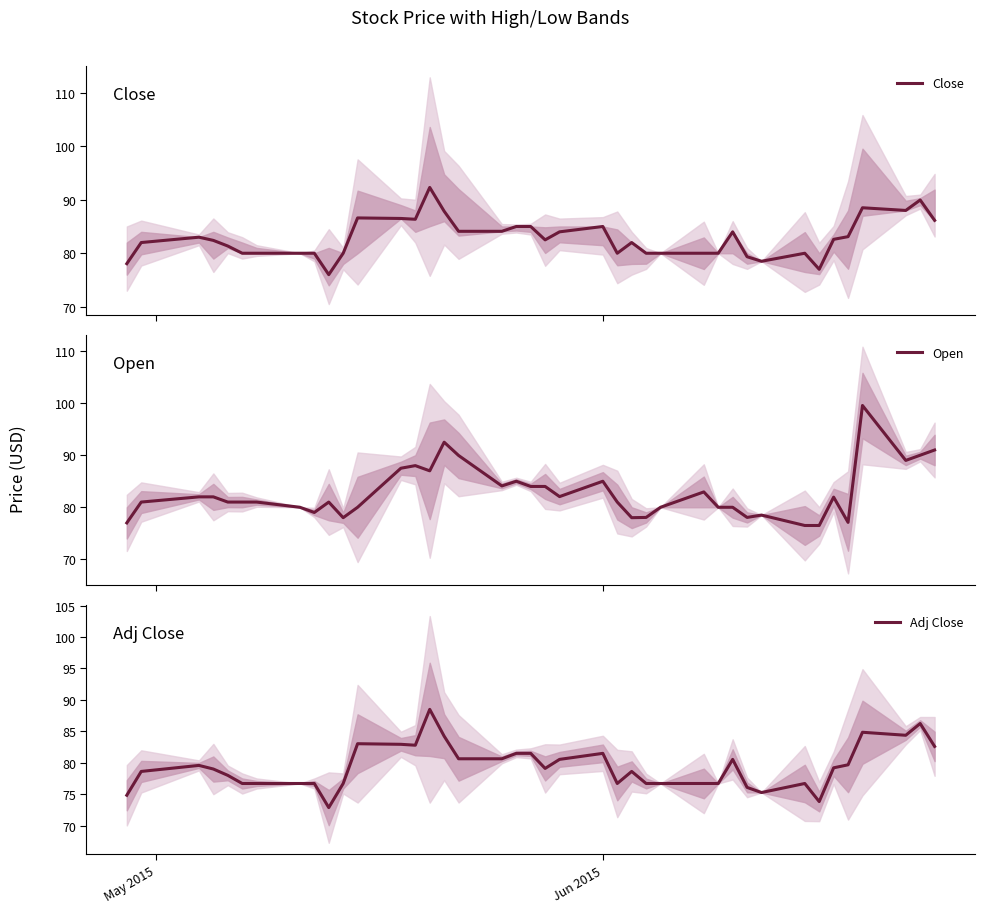

True or false: Close and Adj Close intersect in this chart.

False